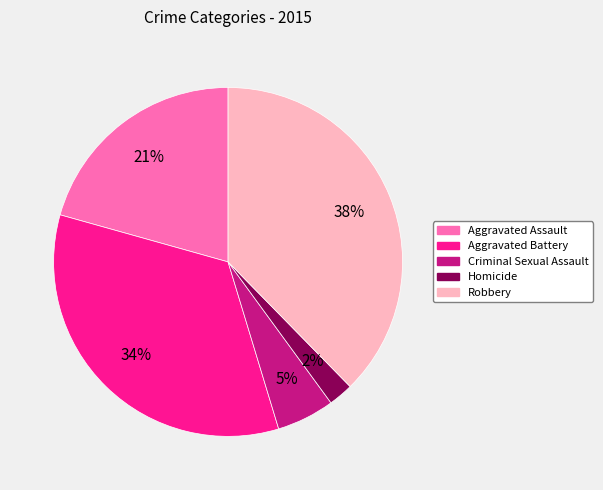

Which category has the biggest portion of the pie?

Robbery